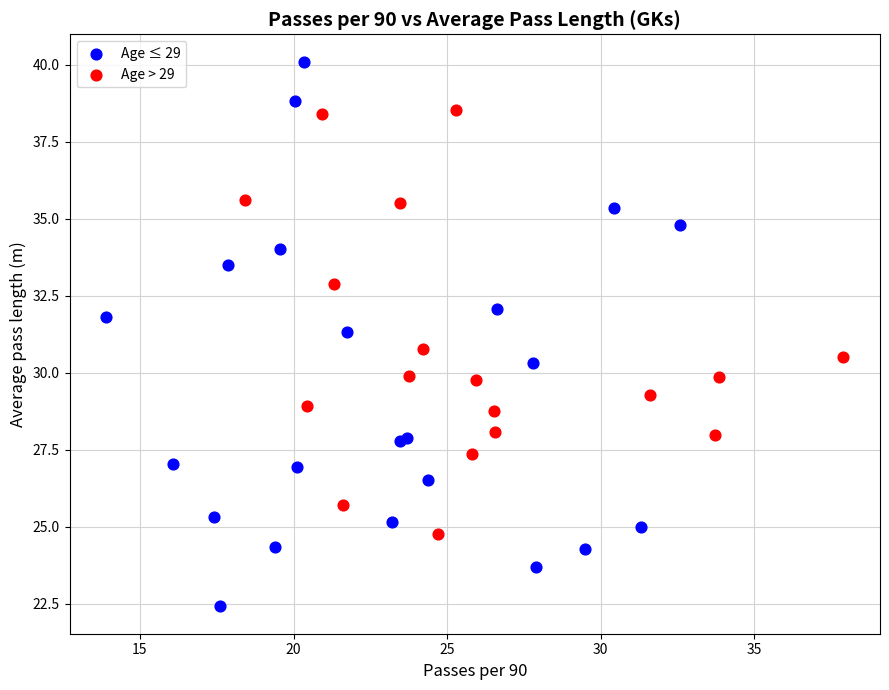

Which series has the widest spread of Y values?

Age ≤ 29